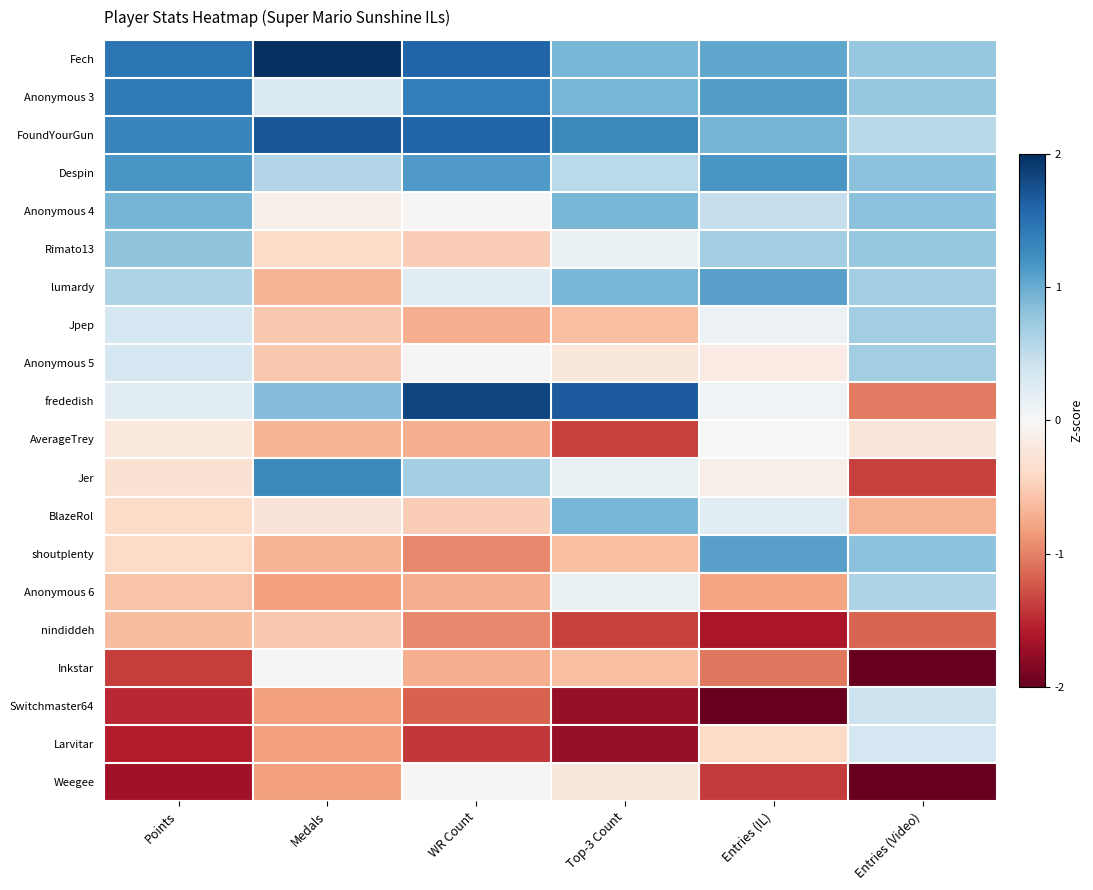

At Medals, list the series in order from largest to smallest.

Fech, FoundYourGun, Jer, frededish, Despin, Anonymous 3, Inkstar, Anonymous 4, BlazeRol, Rimato13, Jpep, Anonymous 5, nindiddeh, lumardy, AverageTrey, shoutplenty, Anonymous 6, Switchmaster64, Larvitar, Weegee